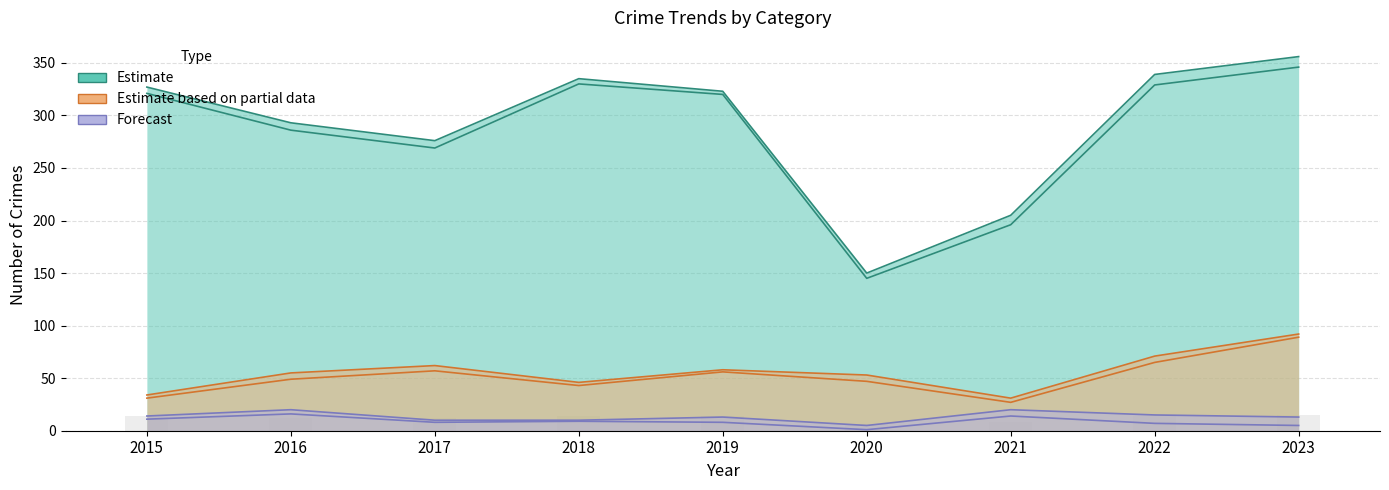

Which category has the lowest value in the Theft series?

2020